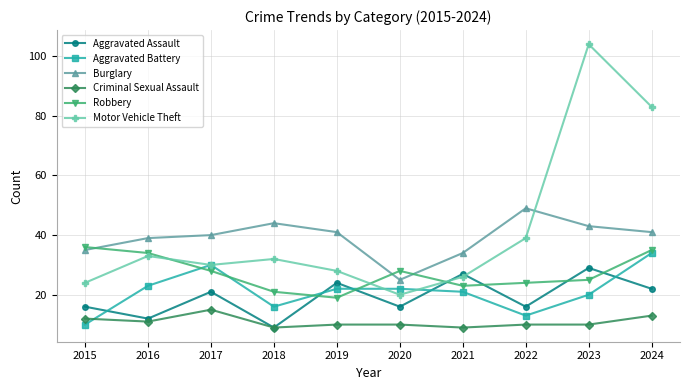

At which category does Motor Vehicle Theft reach its first local valley?

2017